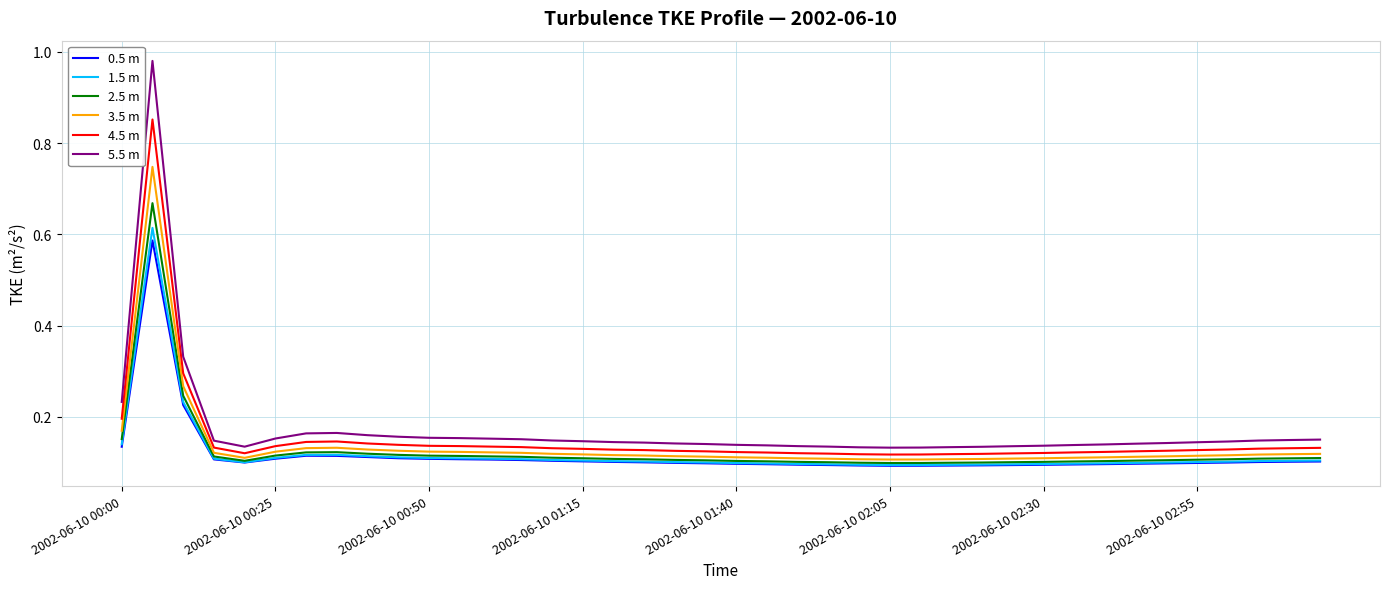

True or false: 2.5 m and 5.5 m cross at least once.

False